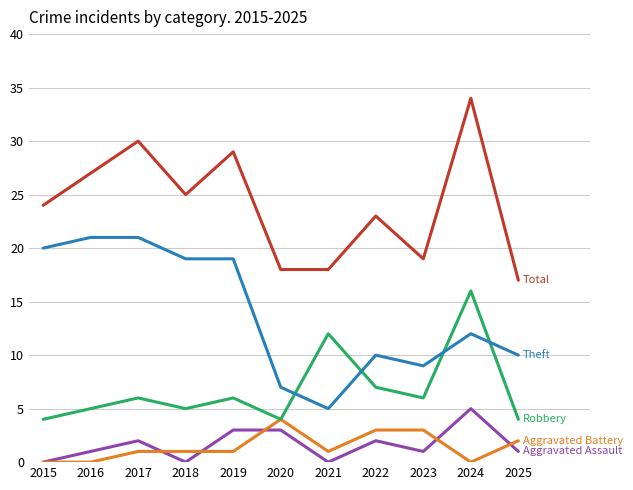

What is the total value across all series at 2022?

45